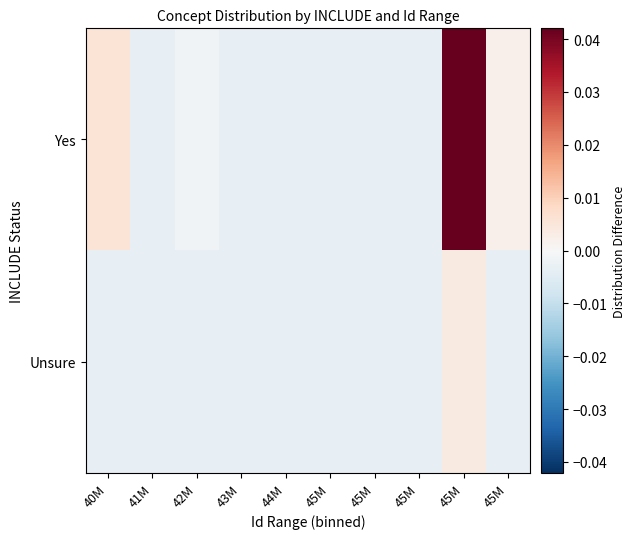

At which category is the sum across all series the highest?

45M